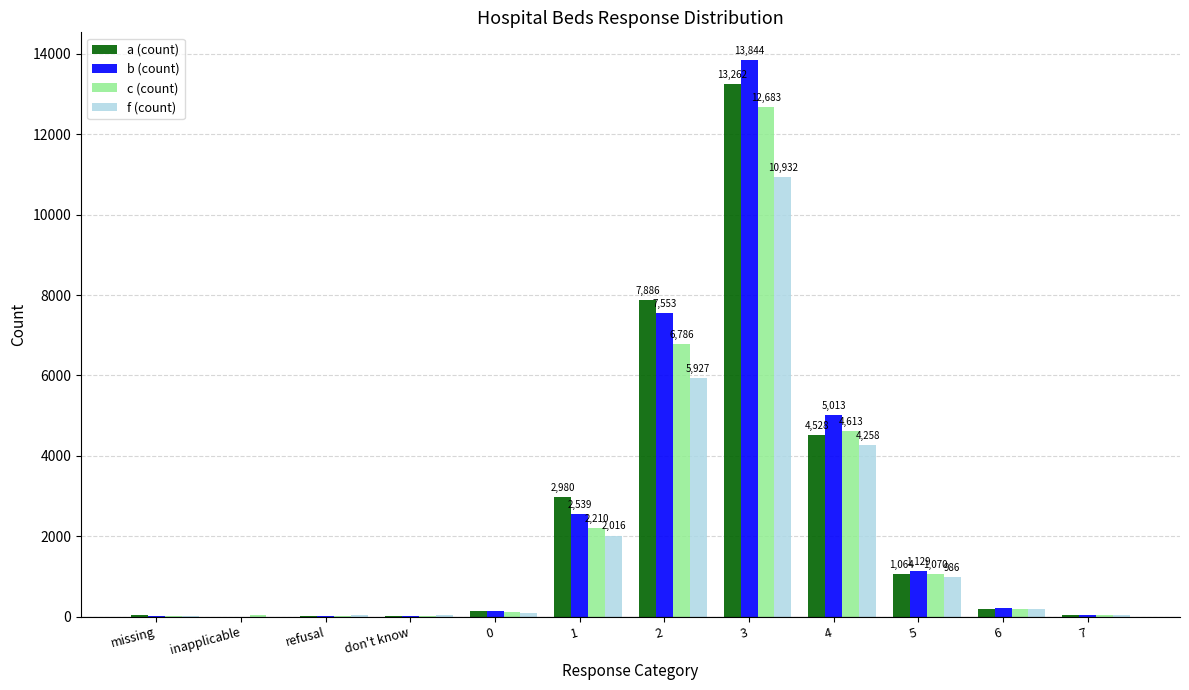

What is the spread (max minus min) of values at 1?

964